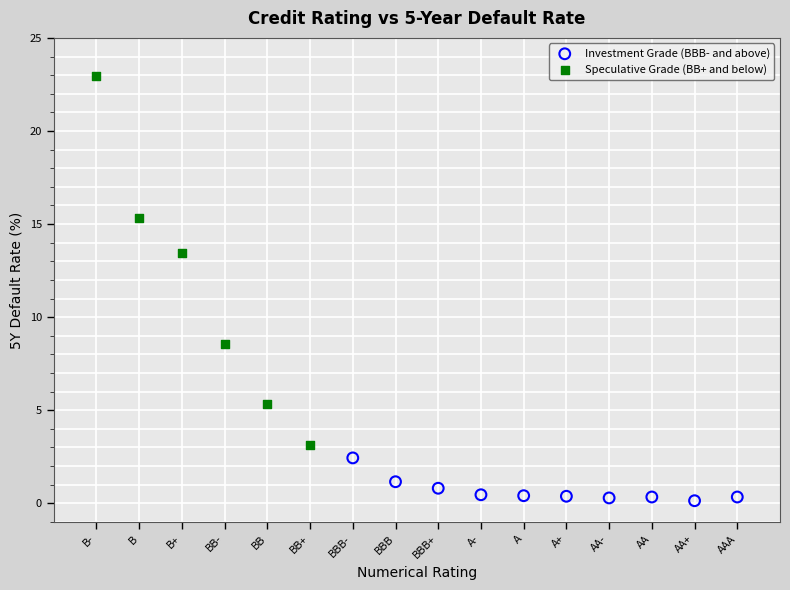

Which series has the widest spread of Y values?

Speculative Grade (BB+ and below)